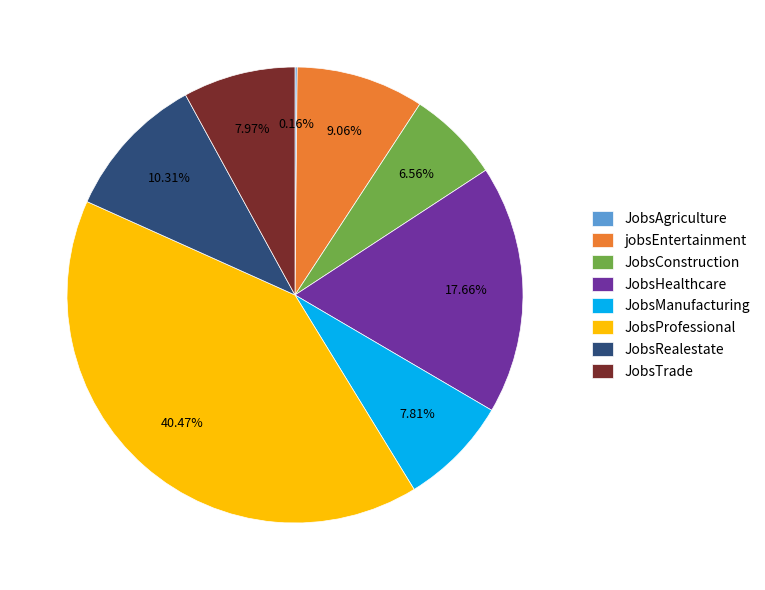

Combined, what portion of the pie is JobsManufacturing and JobsHealthcare?

25.5%